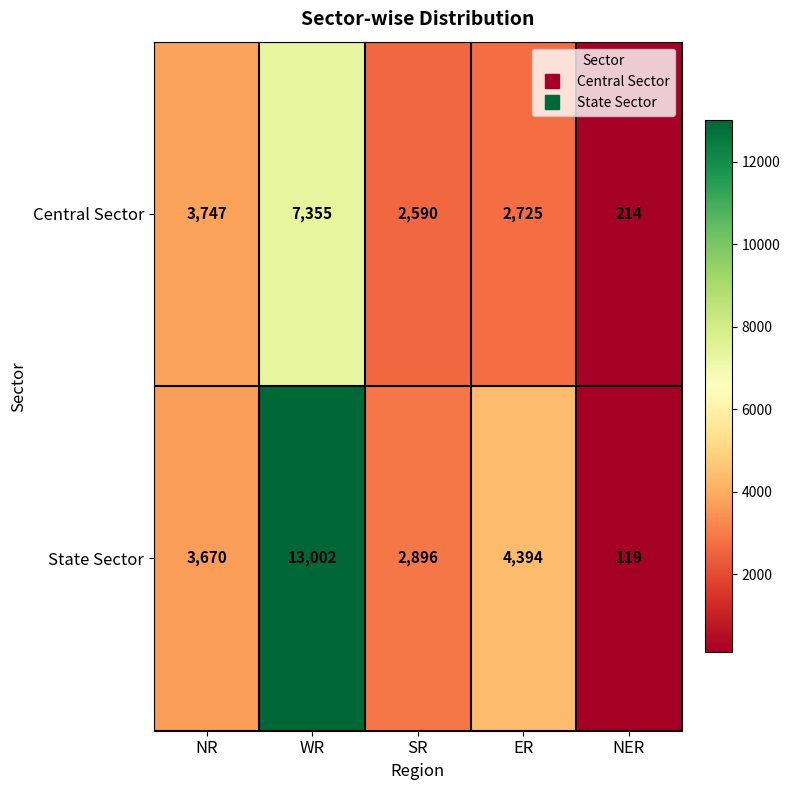

Is the value of State Sector at NER greater than the value of Central Sector at SR?

No